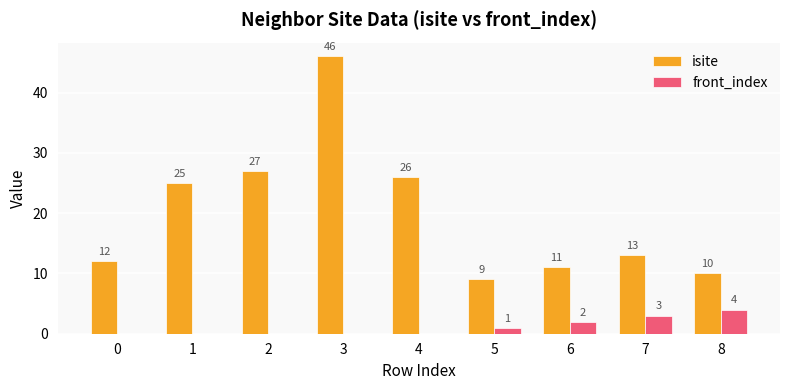

At which label does isite reach its peak?

3